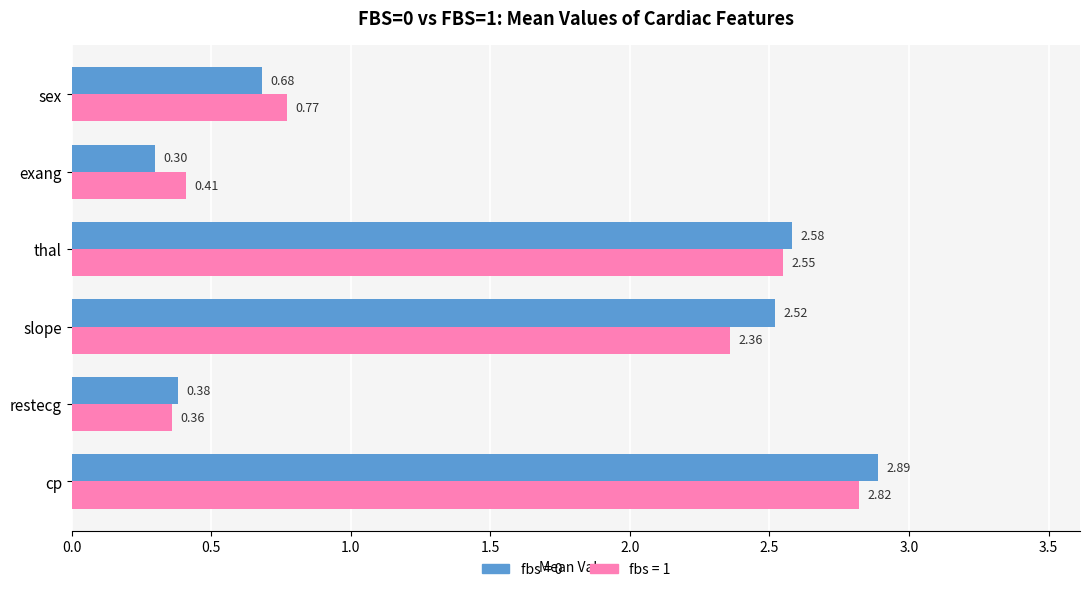

What is the total value across all series at thal?

5.1